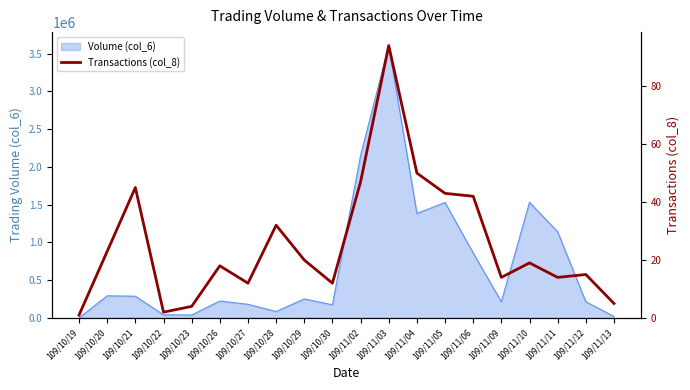

What is the smallest value displayed?

1